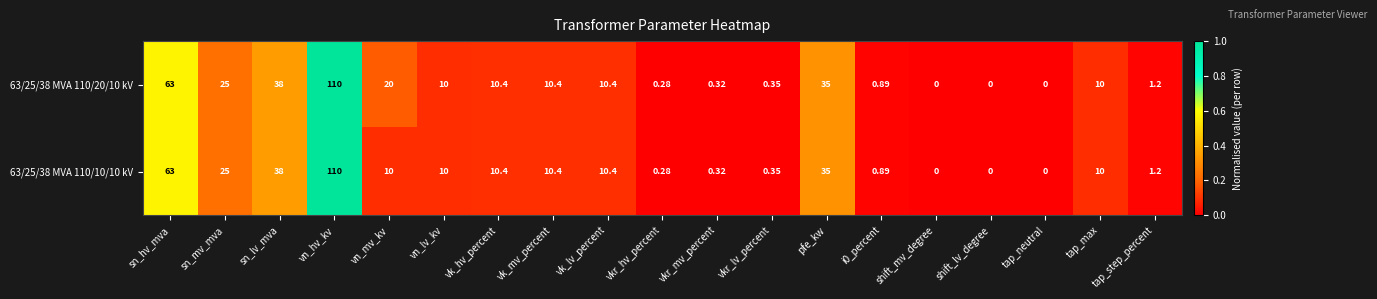

At which category does the chart reach its peak across all series?

vn_hv_kv